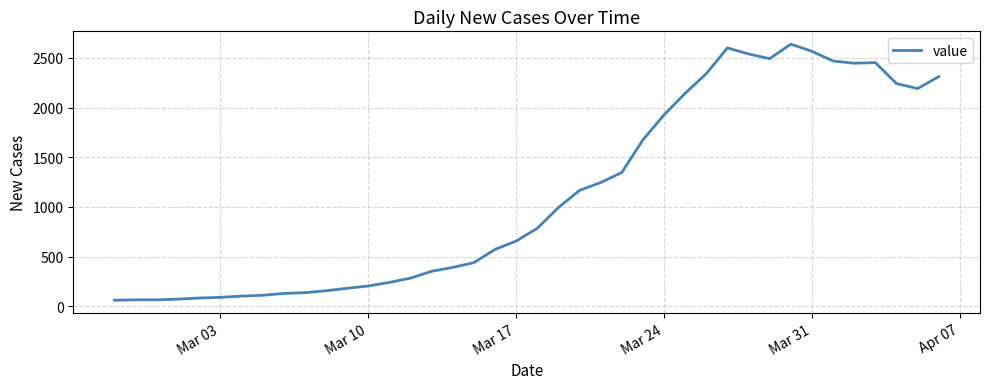

What is the maximum value shown in the chart?

2638